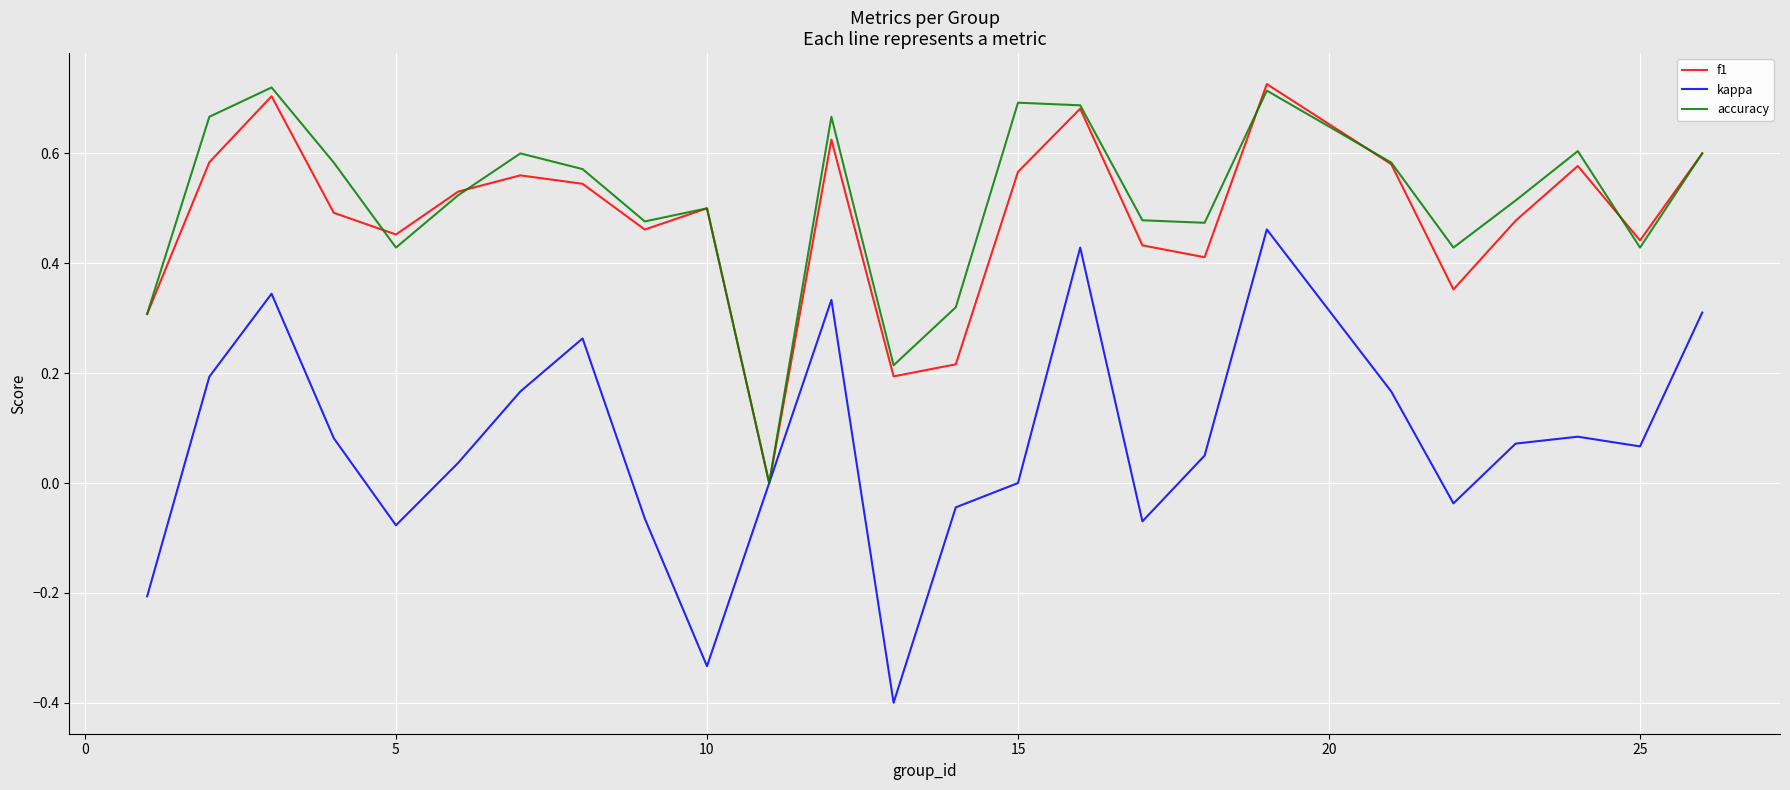

What is the lowest value of the kappa series?

-0.4